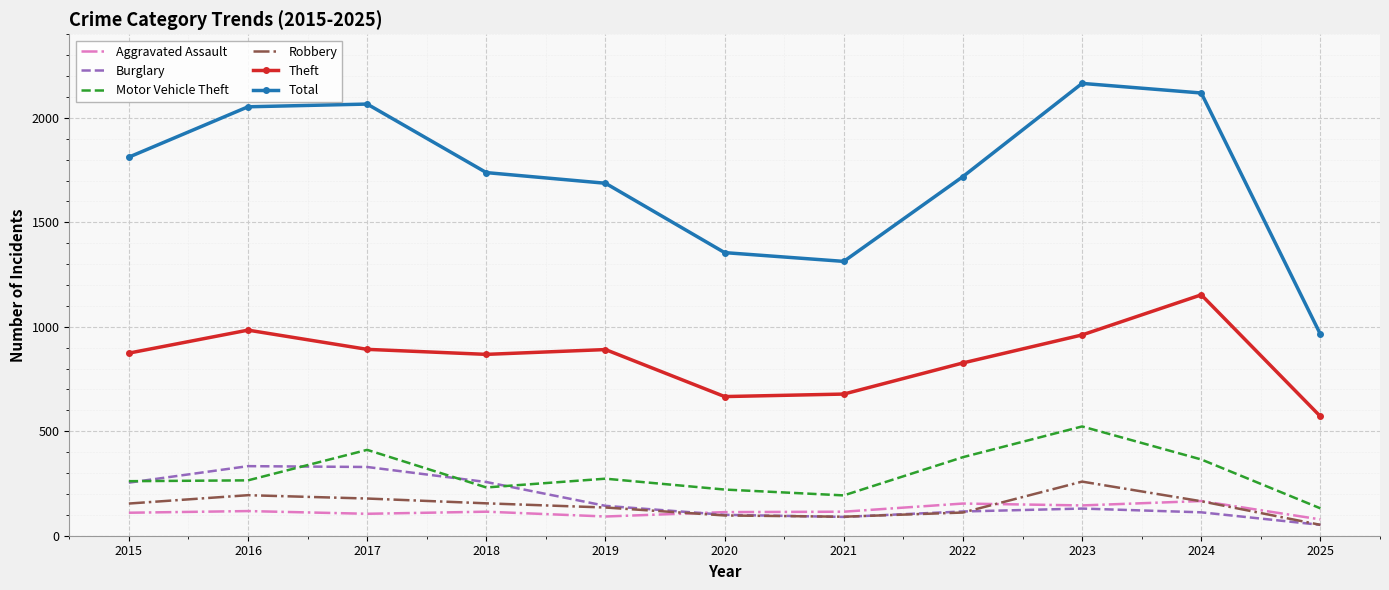

Between 2017 and 2022, which series saw the biggest shift?

Total